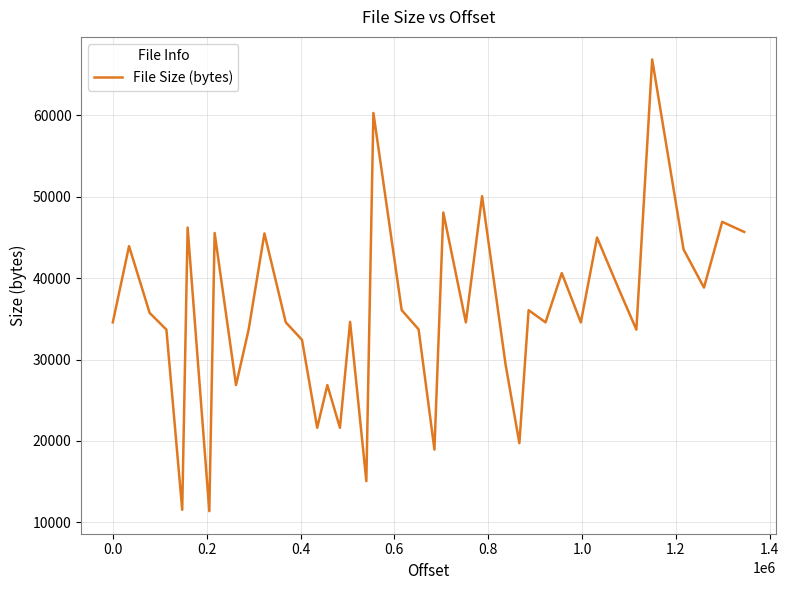

What is the greatest value displayed?

66860